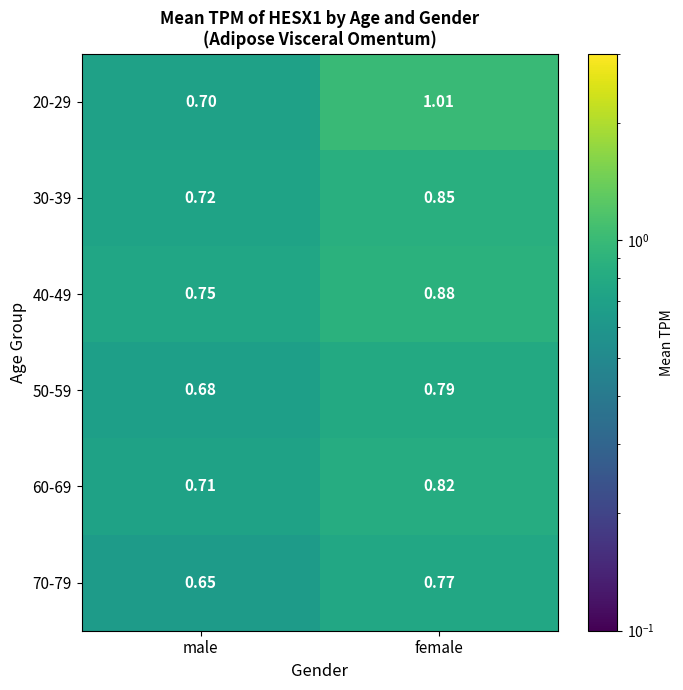

Is the value of 70-79 at female greater than the value of 30-39 at male?

Yes